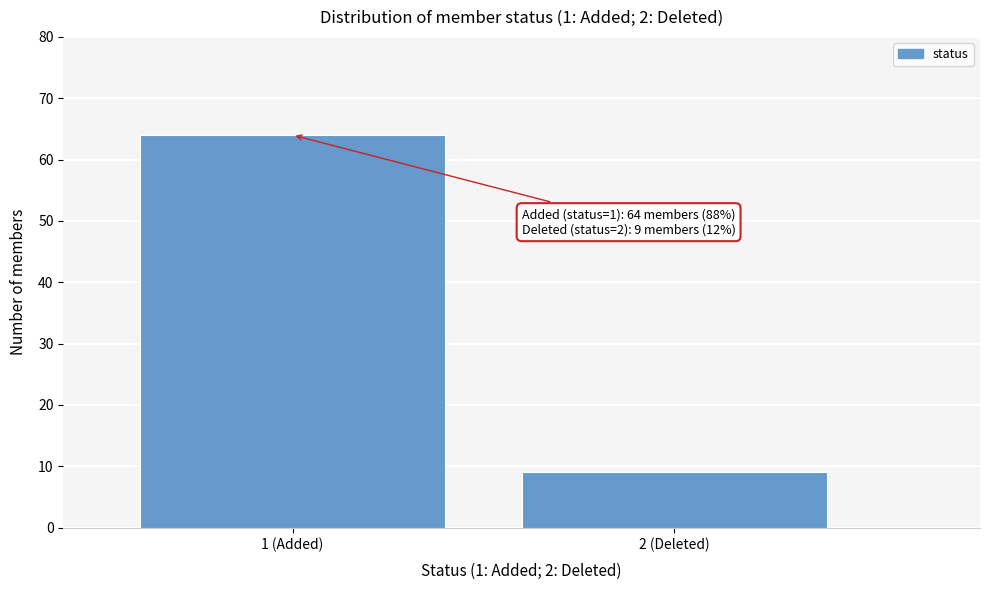

Reading left to right, list all the values displayed in this chart.

64	9